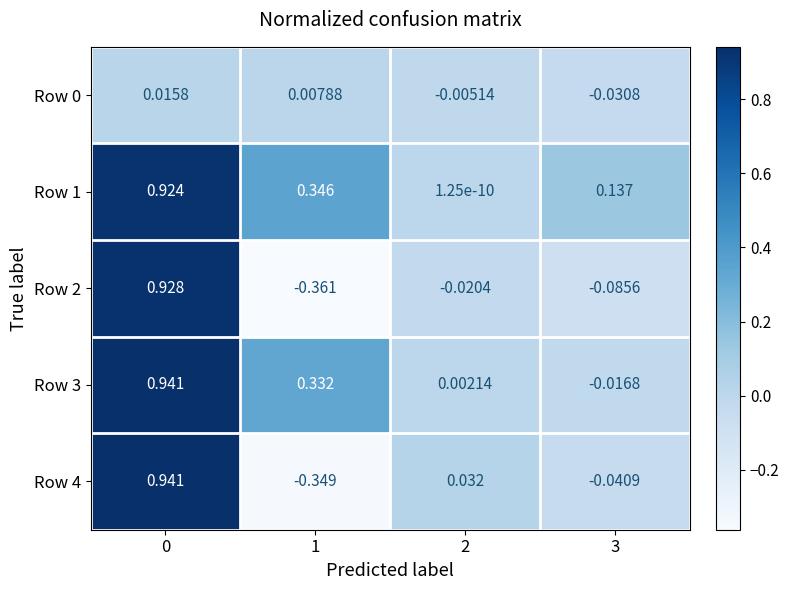

Is the value of Row 1 at 0 greater than the value of Row 0 at 3?

Yes